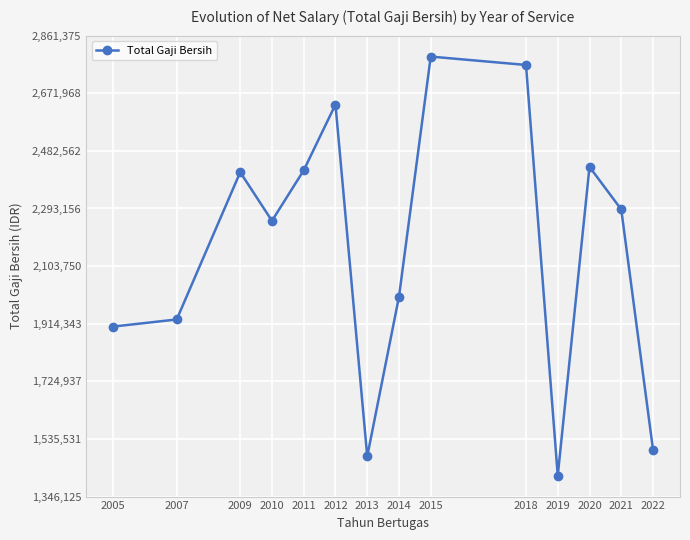

Where does the data first go above 2290000?

2009